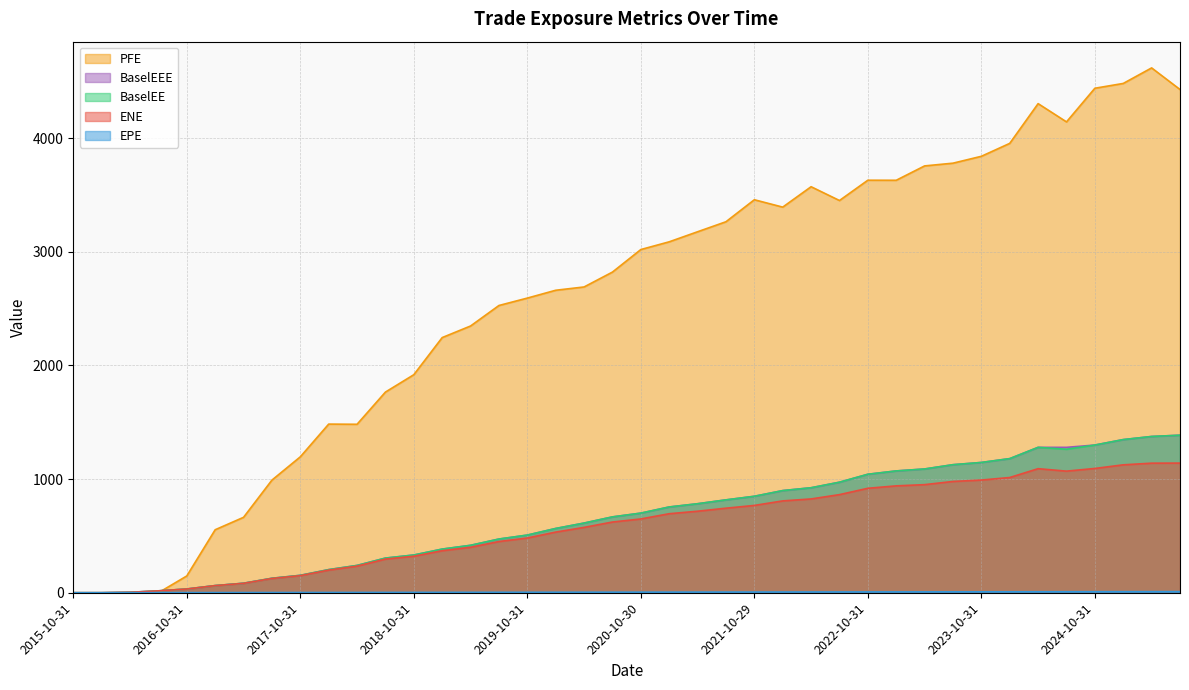

How many data points in BaselEE are above 700?

20